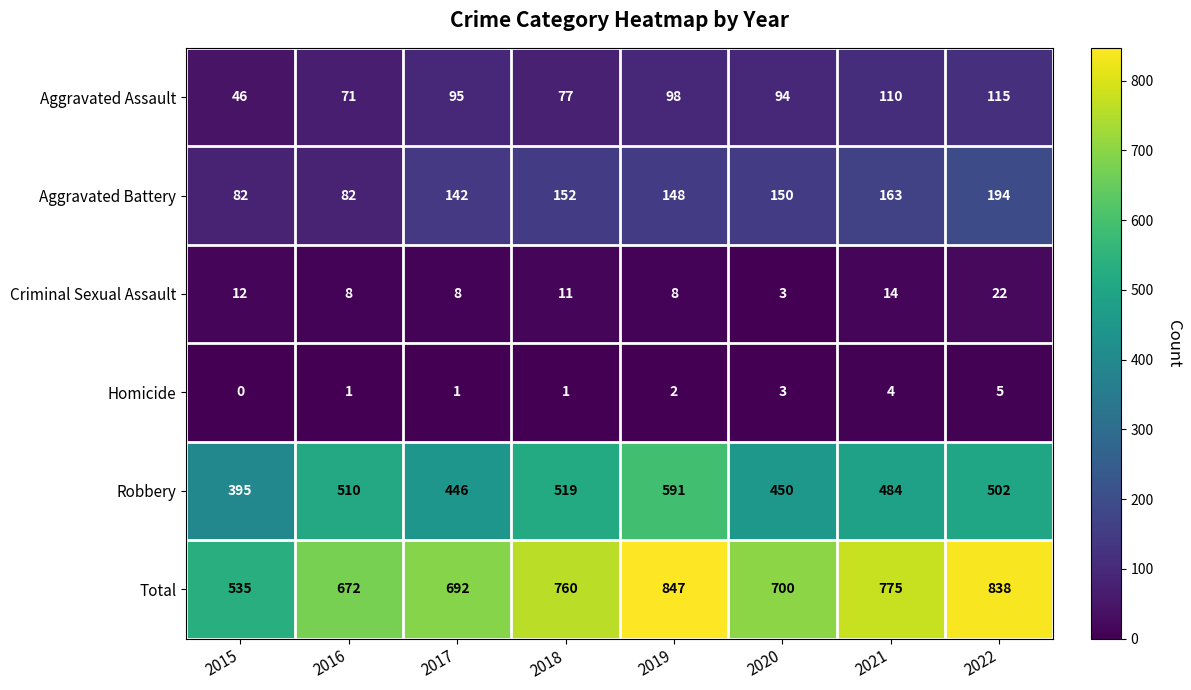

The value of Total at 2015 is 349. True or false?

False